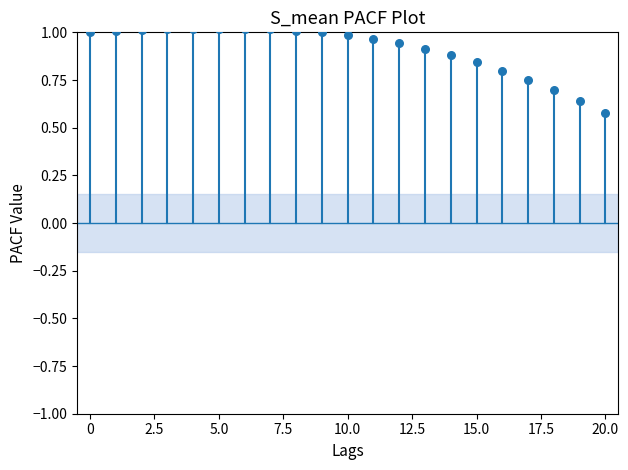

What is the range of Y values (max minus min)?

0.4